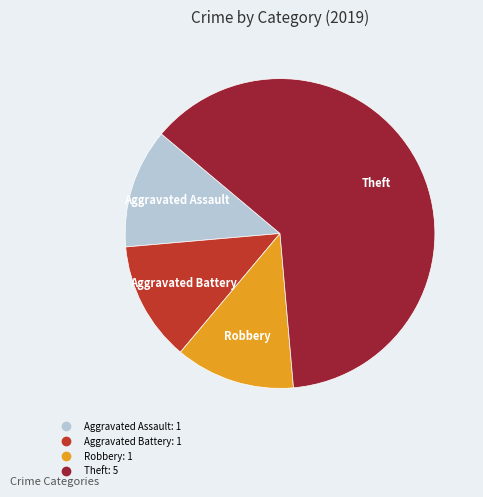

Does any single category account for the majority?

Yes